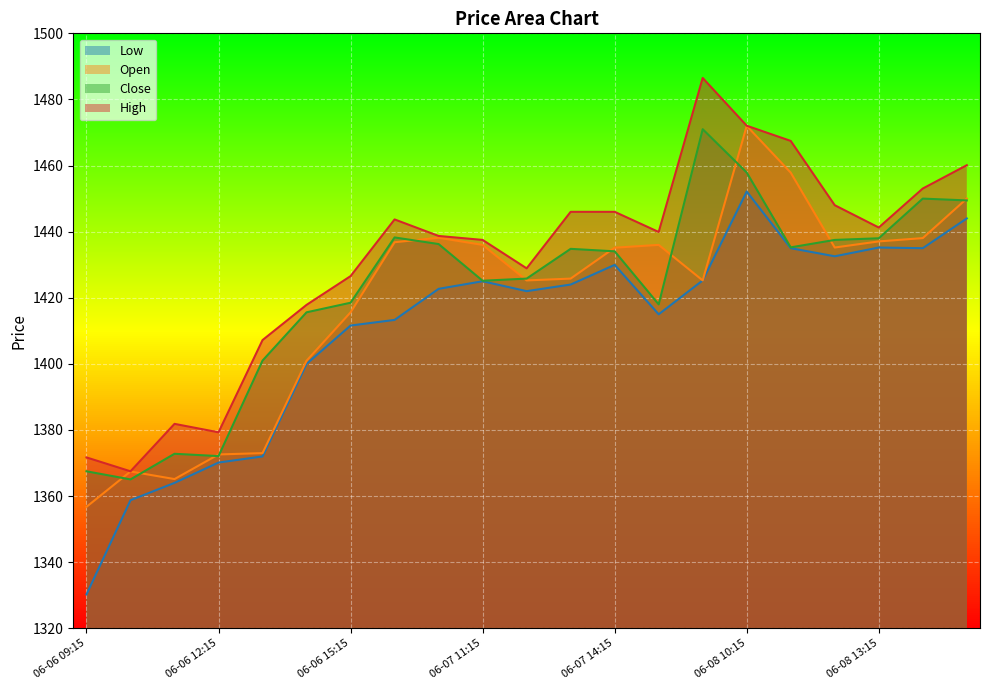

At which label is Open closest to 1414?

06-06 15:15